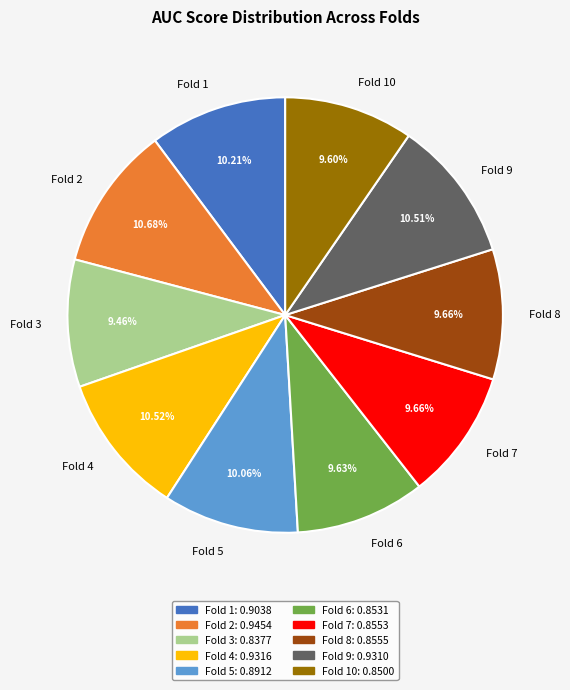

What percentage is the Fold 3 slice, to the nearest percent?

9%